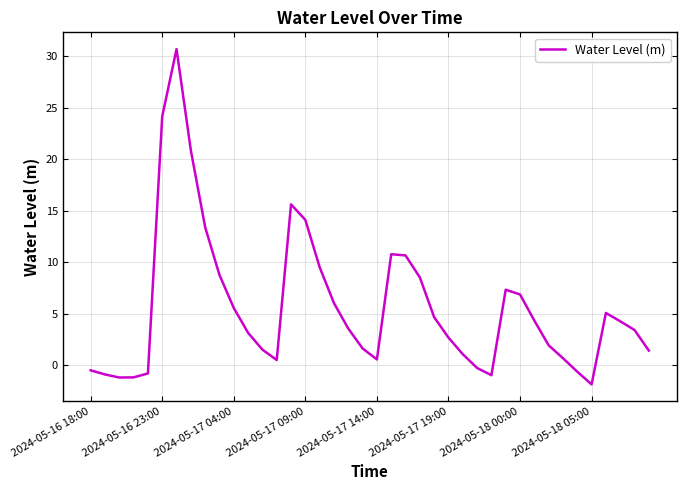

What is the maximum value shown in the chart?

30.7